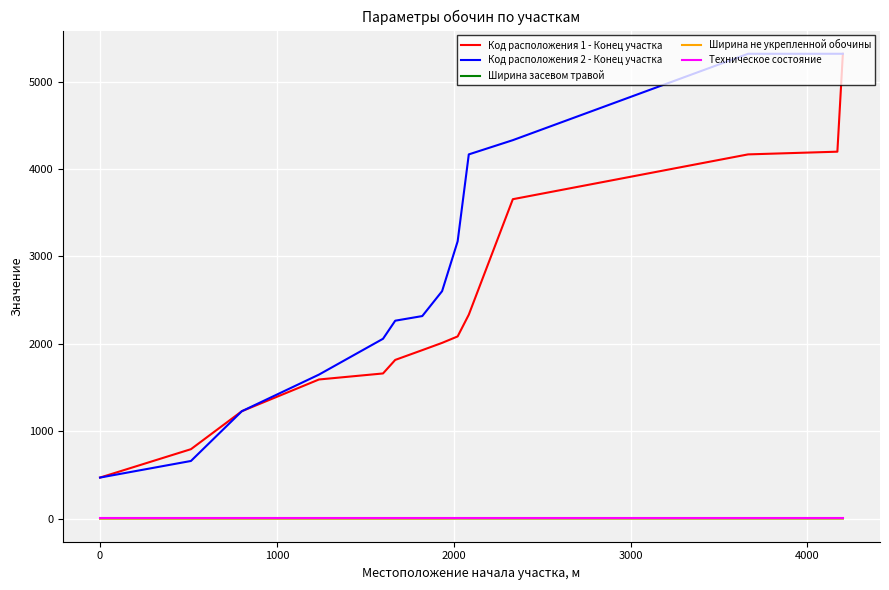

True or false: Код расположения 1 - Конец участка and Ширина засевом травой intersect in this chart.

False